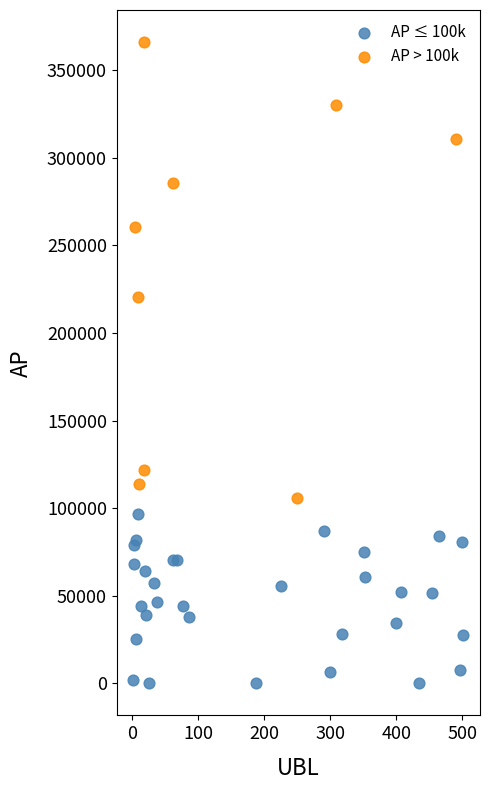

Which series has the largest Y range (max minus min)?

AP > 100k